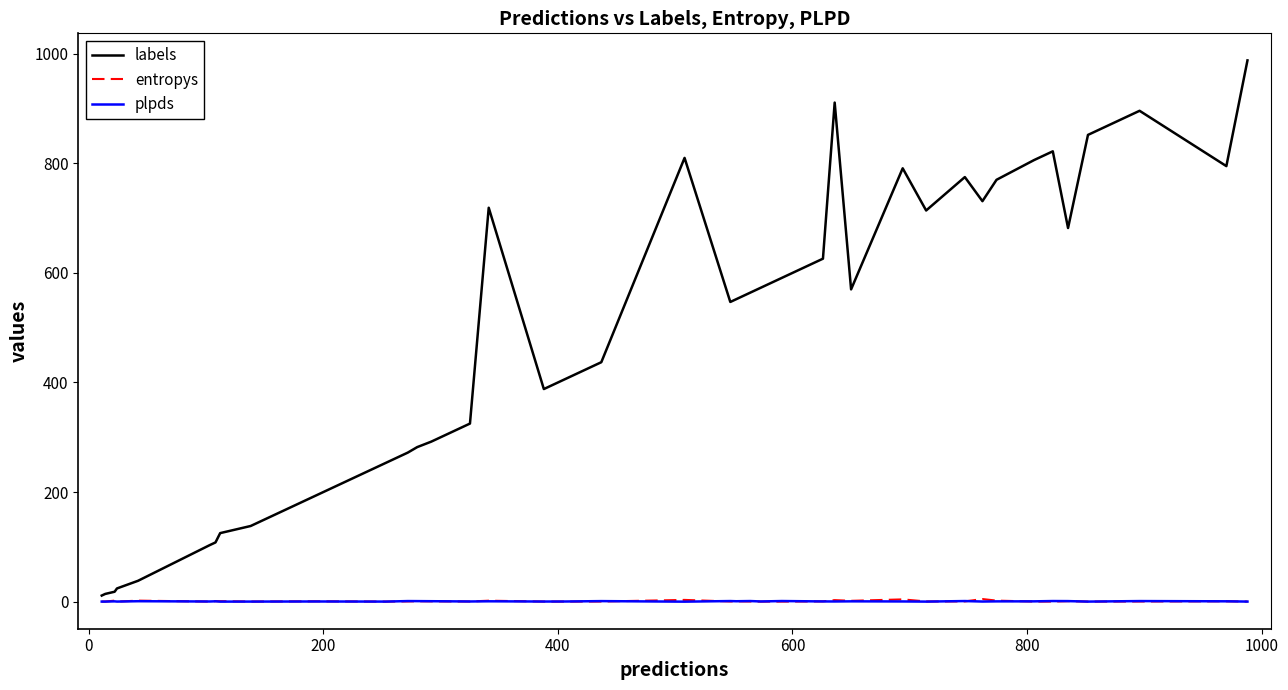

What is the sum of all plpds values?

16.4